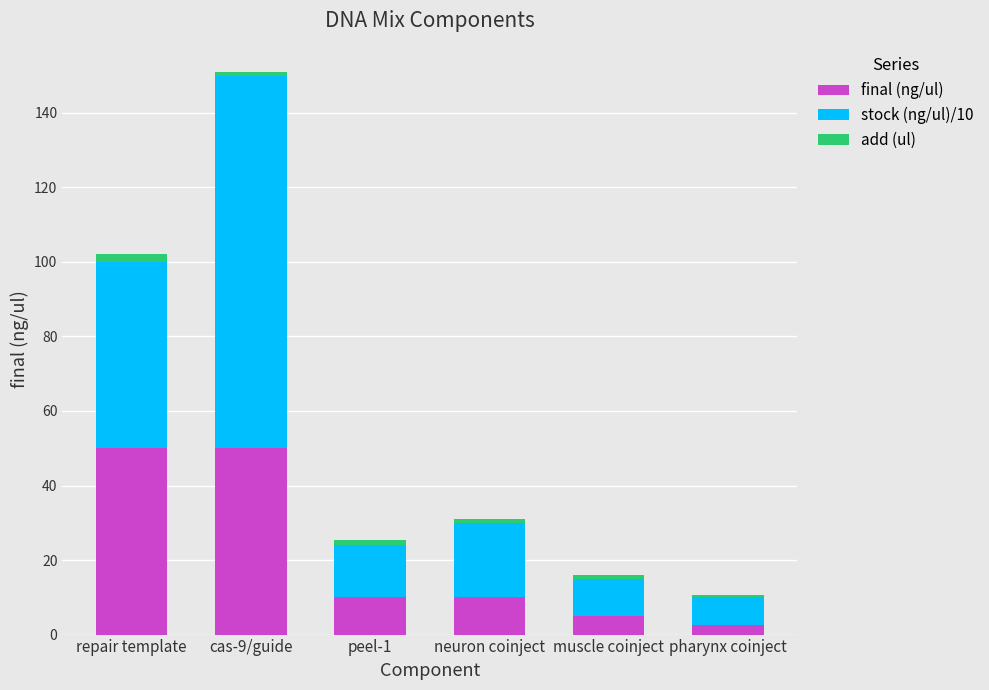

What is the total value across all series at repair template?

102.0